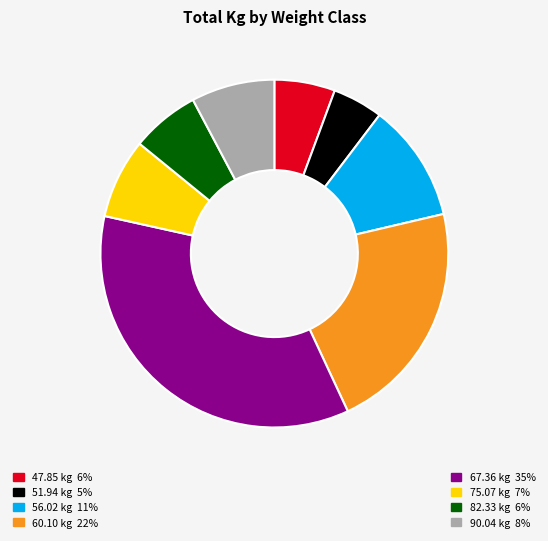

Does any single category account for the majority?

No